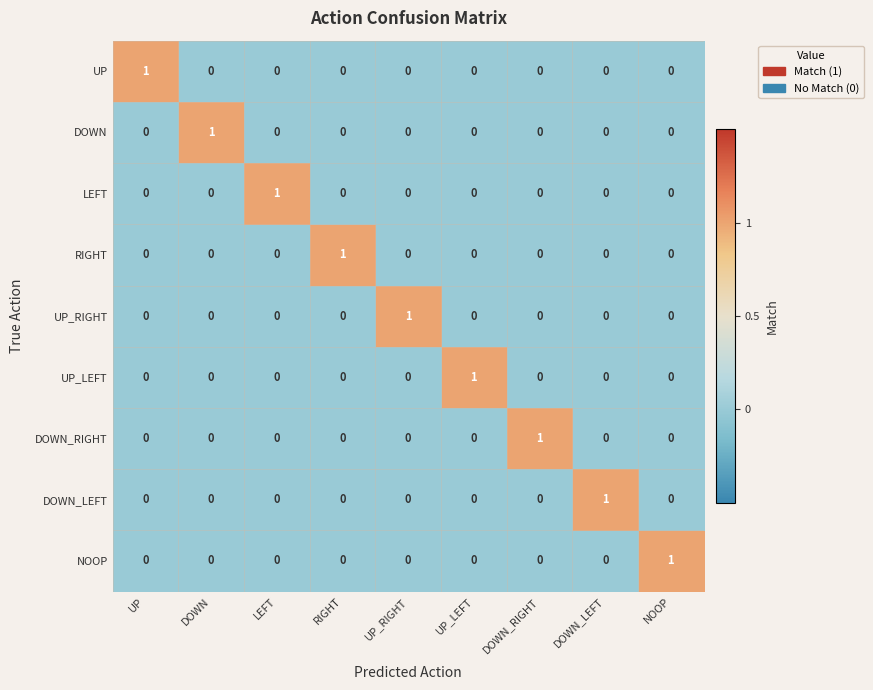

How many positive values does the DOWN_RIGHT series have?

1